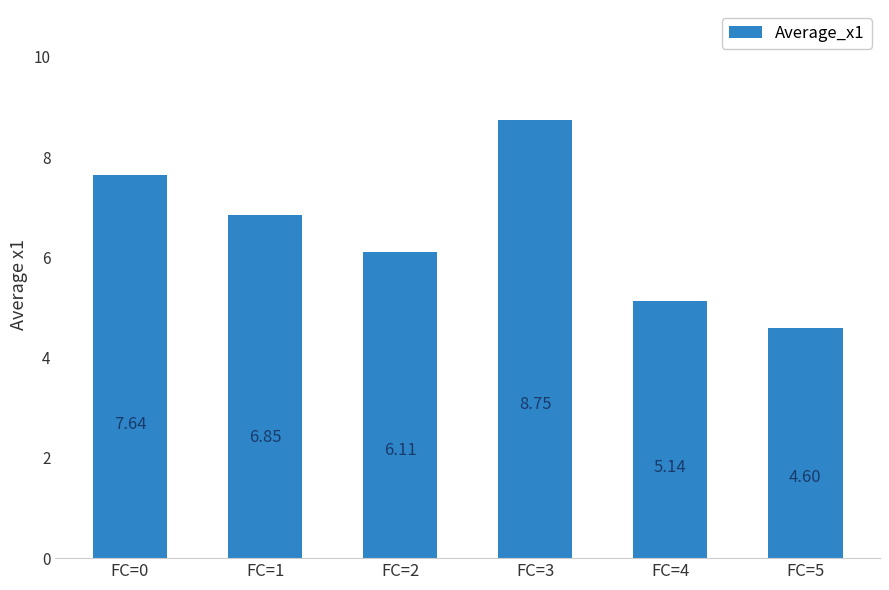

What is the ratio of the value at FC=0 to the value at FC=1?

1.1